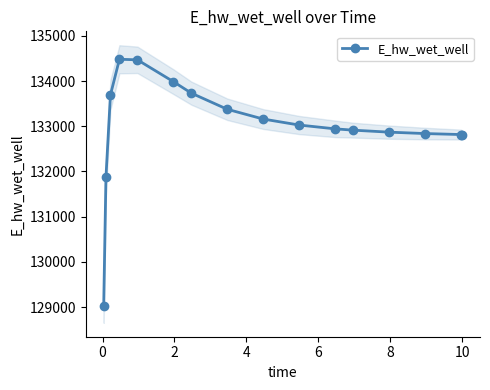

What is the value of the 3rd point from the left?

133692.2